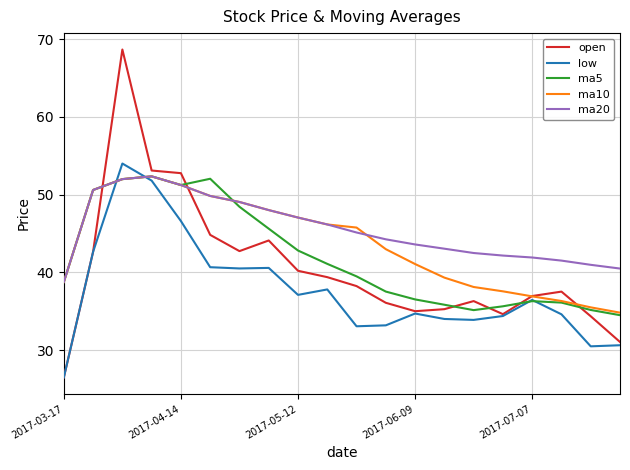

Which series has the largest range (max minus min)?

open